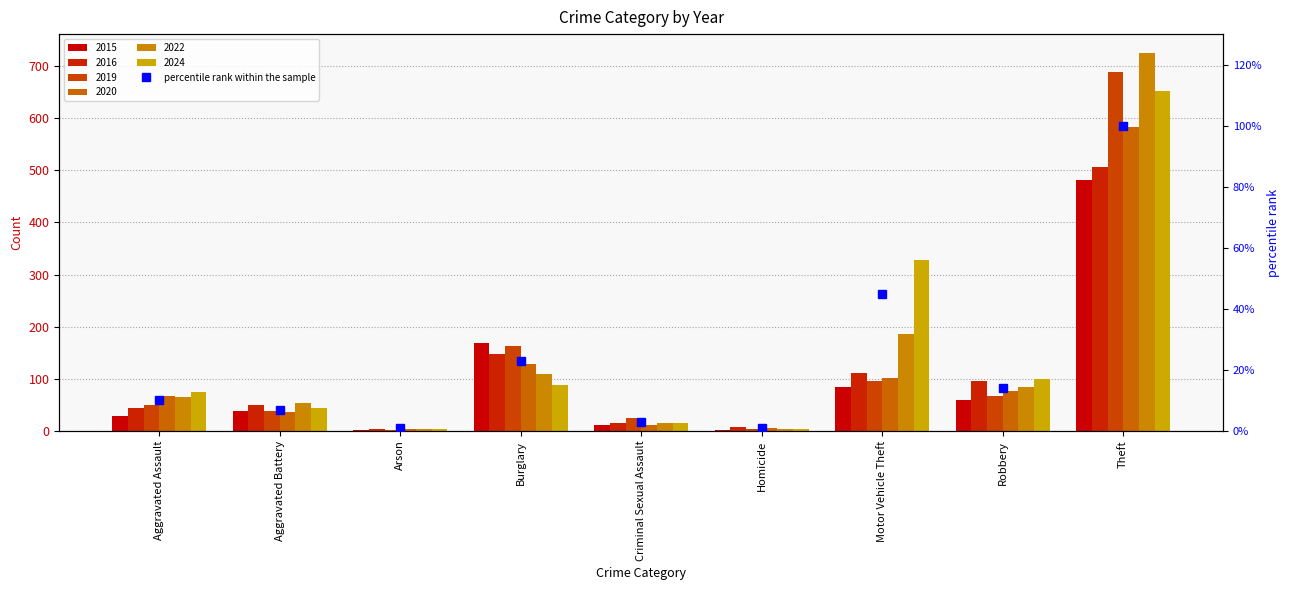

Rank the categories by value from lowest to highest.

Arson, Homicide, Criminal Sexual Assault, Aggravated Battery, Aggravated Assault, Robbery, Burglary, Motor Vehicle Theft, Theft